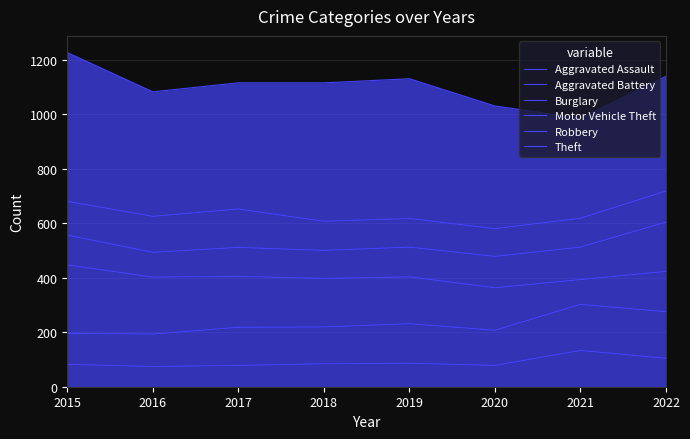

At which label does Burglary reach its peak?

2015